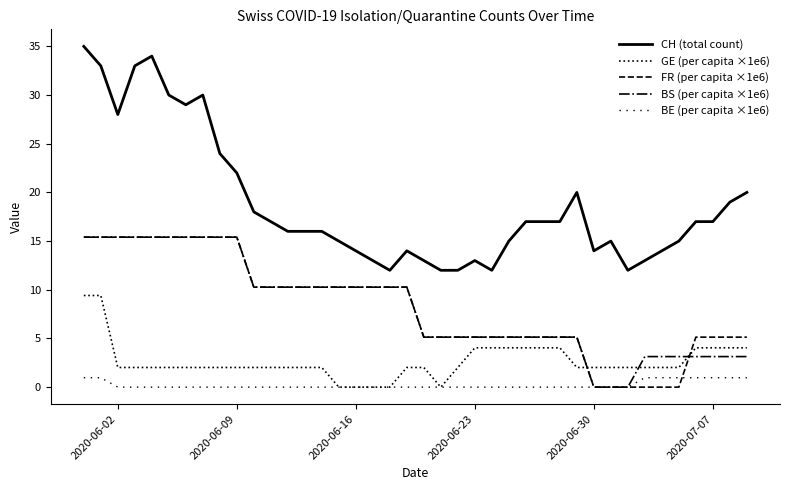

Reading left to right, list all the values displayed in this chart.

CH (total count): 35.0	33.0	28.0	33.0	34.0	30.0	29.0	30.0	24.0	22.0	18.0	17.0	16.0	16.0	16.0	15.0	14.0	13.0	12.0	14.0	13.0	12.0	12.0	13.0	12.0	15.0	17.0	17.0	17.0	20.0	14.0	15.0	12.0	13.0	14.0	15.0	17.0	17.0	19.0	20.0
GE (per capita ×1e6): 9.4	9.4	2.0	2.0	2.0	2.0	2.0	2.0	2.0	2.0	2.0	2.0	2.0	2.0	2.0	0.0	0.0	0.0	0.0	2.0	2.0	0.0	2.0	4.0	4.0	4.0	4.0	4.0	4.0	2.0	2.0	2.0	2.0	2.0	2.0	2.0	4.0	4.0	4.0	4.0
FR (per capita ×1e6): 15.4	15.4	15.4	15.4	15.4	15.4	15.4	15.4	15.4	15.4	10.3	10.3	10.3	10.3	10.3	10.3	10.3	10.3	10.3	10.3	5.1	5.1	5.1	5.1	5.1	5.1	5.1	5.1	5.1	5.1	0.0	0.0	0.0	0.0	0.0	0.0	5.1	5.1	5.1	5.1
BS (per capita ×1e6): 15.4	15.4	15.4	15.4	15.4	15.4	15.4	15.4	15.4	15.4	10.3	10.3	10.3	10.3	10.3	10.3	10.3	10.3	10.3	10.3	5.1	5.1	5.1	5.1	5.1	5.1	5.1	5.1	5.1	5.1	0.0	0.0	0.0	3.1	3.1	3.1	3.1	3.1	3.1	3.1
BE (per capita ×1e6): 1.0	1.0	0.0	0.0	0.0	0.0	0.0	0.0	0.0	0.0	0.0	0.0	0.0	0.0	0.0	0.0	0.0	0.0	0.0	0.0	0.0	0.0	0.0	0.0	0.0	0.0	0.0	0.0	0.0	0.0	0.0	0.0	0.0	1.0	1.0	1.0	1.0	1.0	1.0	1.0